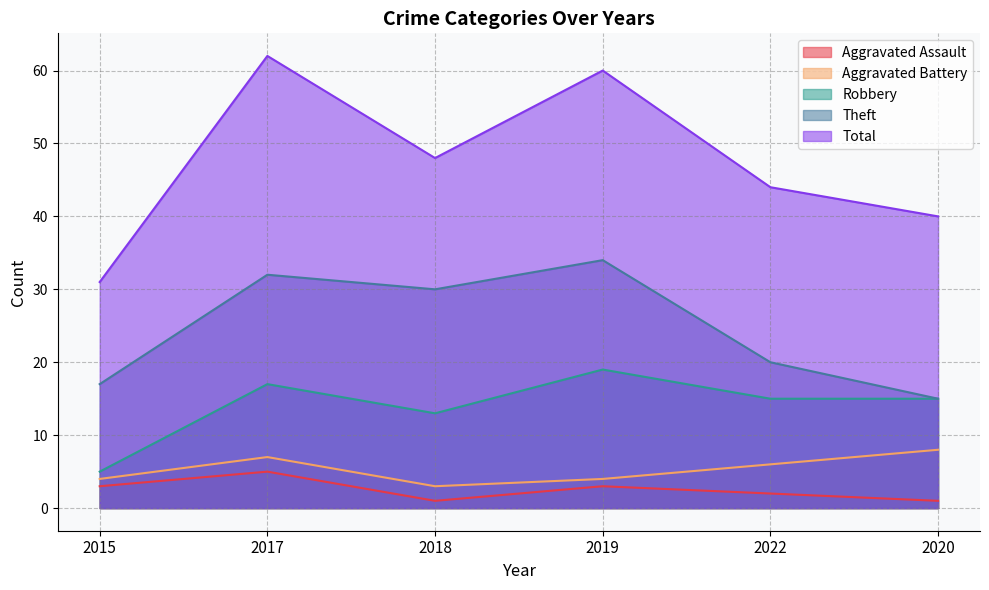

True or false: Theft and Total intersect in this chart.

False